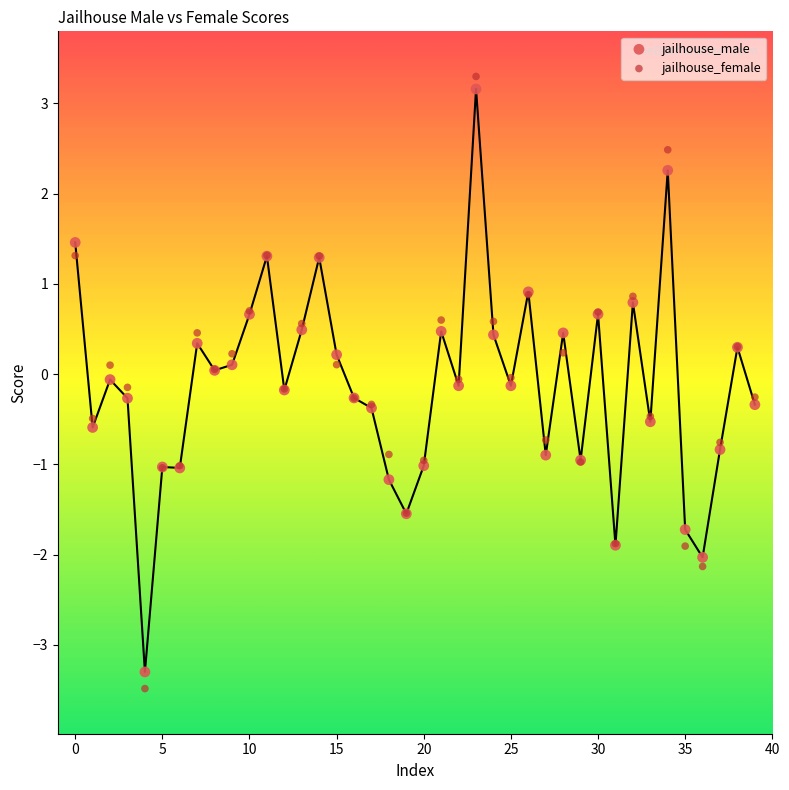

Which series has the largest Y range (max minus min)?

jailhouse_female